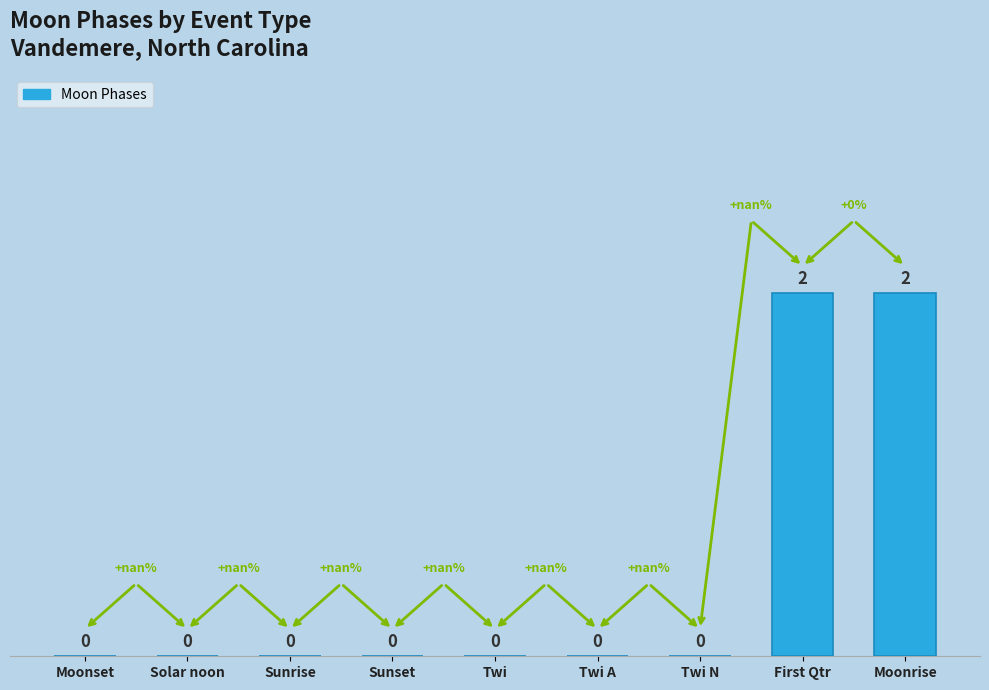

Count the values in the range 0 to 1.

7